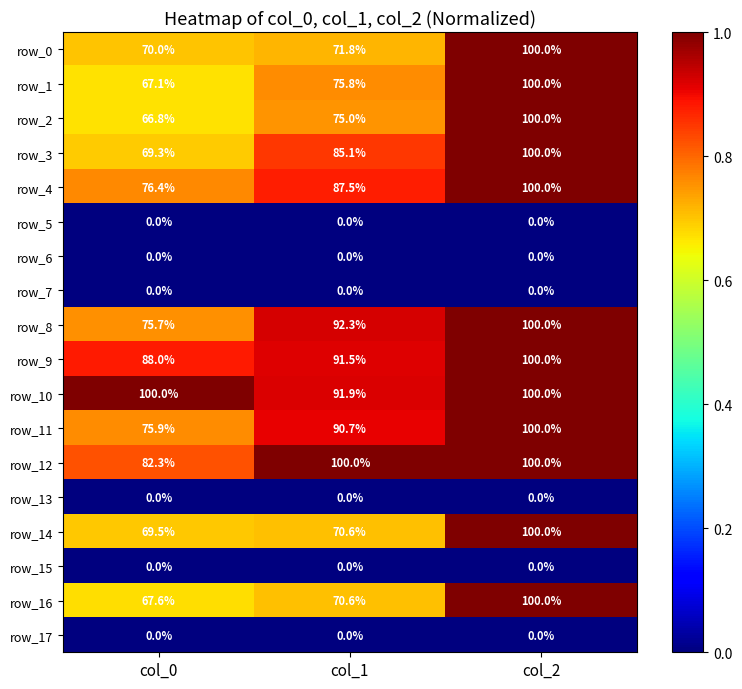

The value of row_7 at col_0 is 0.0. True or false?

True